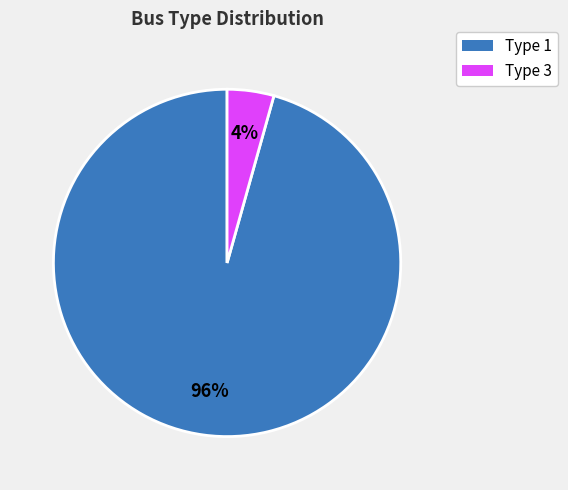

Is Type 3 the majority of the pie?

No